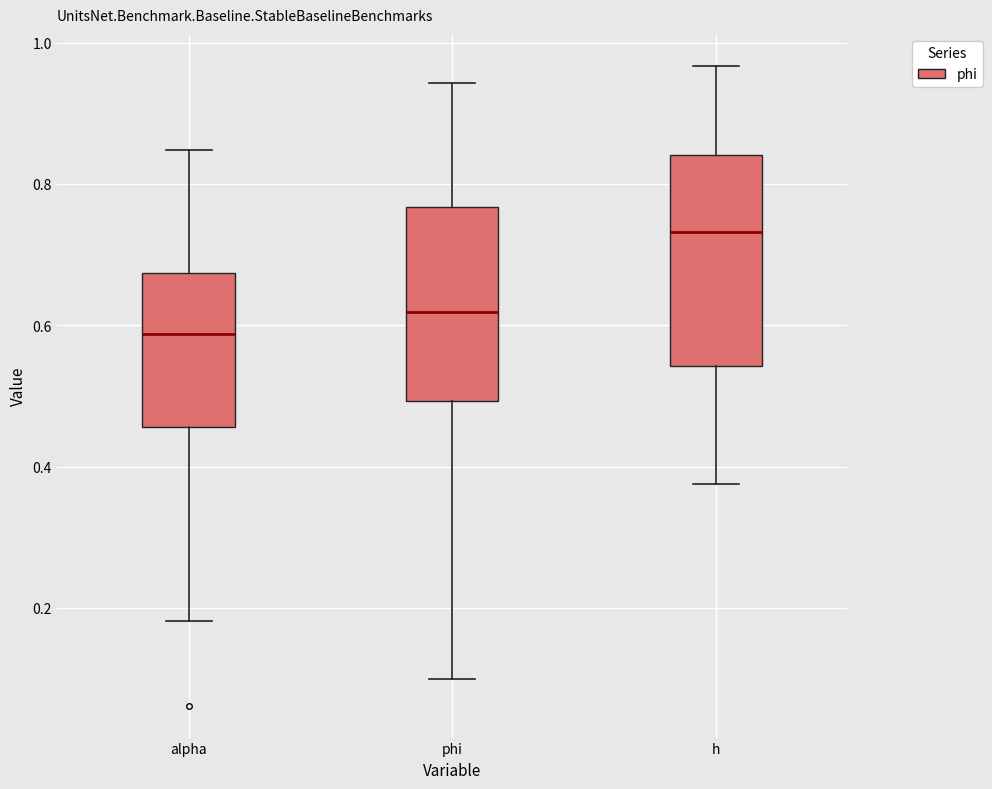

Which box is the tallest, from its lower edge to its upper edge?

h